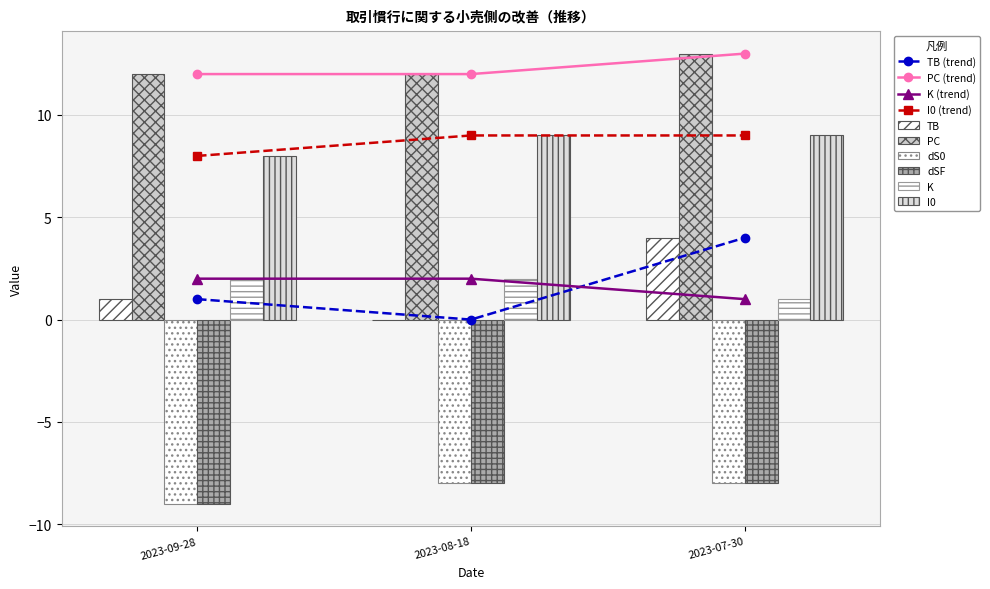

What is the label of the 2nd bar from the left?

2023-08-18